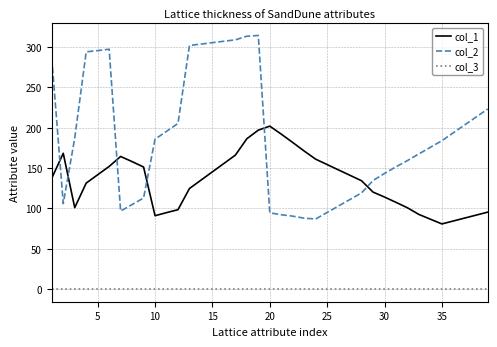

True or false: col_3 and col_1 intersect in this chart.

False